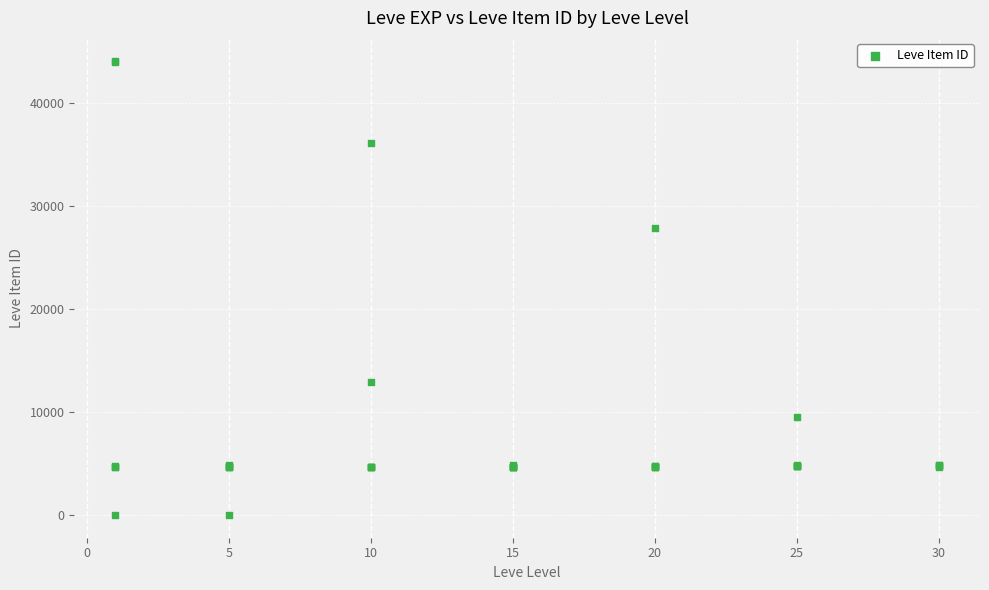

What Y value in the scatter plot is closest to 22048?

27884